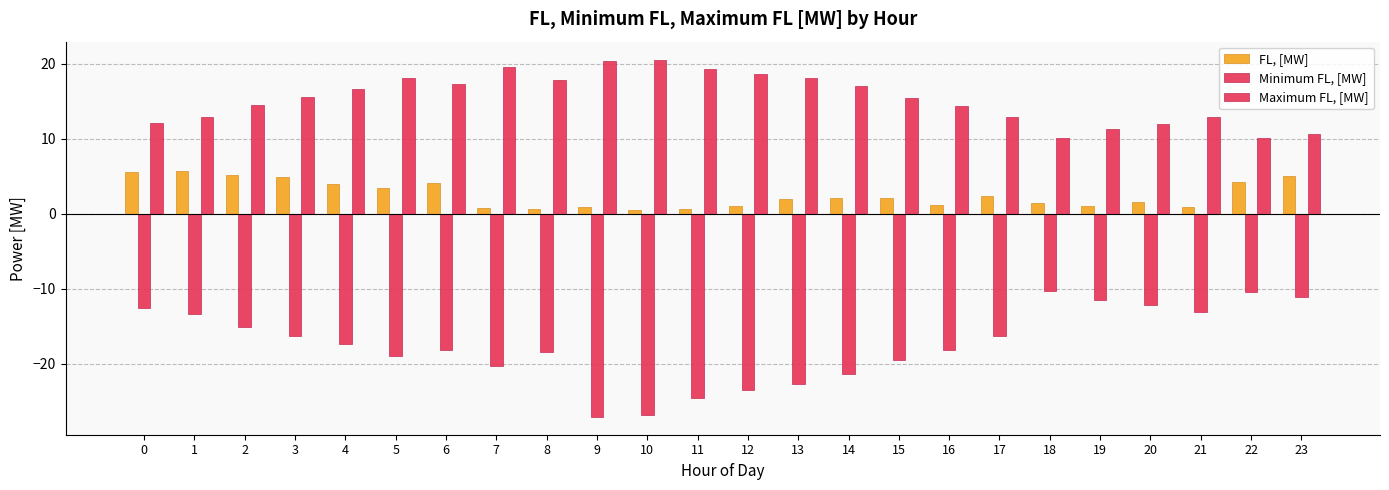

Does the chart contain stacked bars?

No